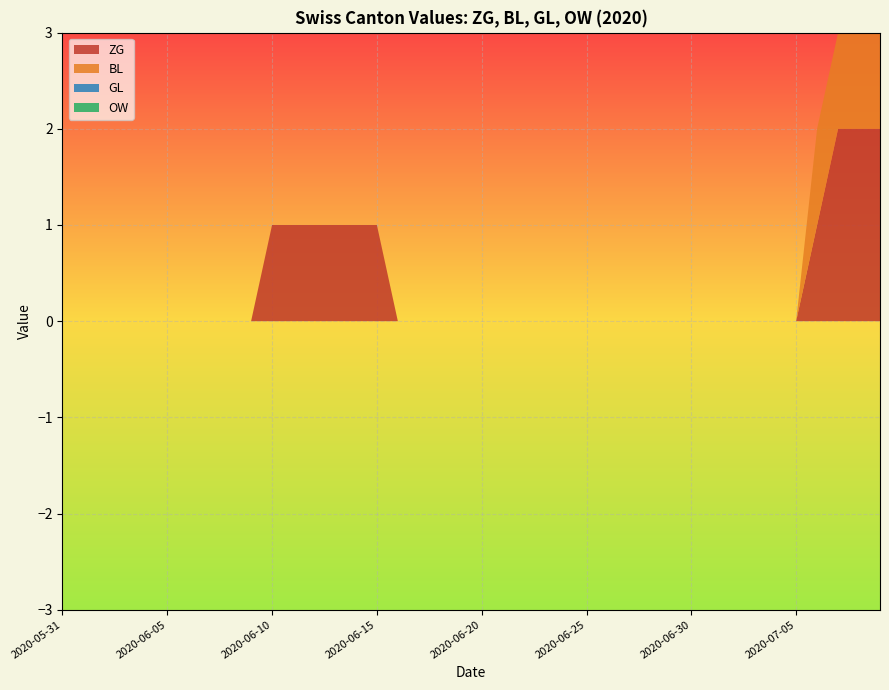

Reading left to right, what are all the values shown in this chart?

ZG: 2020-05-31=0	2020-06-01=0	2020-06-02=0	2020-06-03=0	2020-06-04=0	2020-06-05=0	2020-06-06=0	2020-06-07=0	2020-06-08=0	2020-06-09=0	2020-06-10=1	2020-06-11=1	2020-06-12=1	2020-06-13=1	2020-06-14=1	2020-06-15=1	2020-06-16=0	2020-06-17=0	2020-06-18=0	2020-06-19=0	2020-06-20=0	2020-06-21=0	2020-06-22=0	2020-06-23=0	2020-06-24=0	2020-06-25=0	2020-06-26=0	2020-06-27=0	2020-06-28=0	2020-06-29=0	2020-06-30=0	2020-07-01=0	2020-07-02=0	2020-07-03=0	2020-07-04=0	2020-07-05=0	2020-07-06=1	2020-07-07=2	2020-07-08=2	2020-07-09=2
BL: 2020-05-31=0	2020-06-01=0	2020-06-02=0	2020-06-03=0	2020-06-04=0	2020-06-05=0	2020-06-06=0	2020-06-07=0	2020-06-08=0	2020-06-09=0	2020-06-10=0	2020-06-11=0	2020-06-12=0	2020-06-13=0	2020-06-14=0	2020-06-15=0	2020-06-16=0	2020-06-17=0	2020-06-18=0	2020-06-19=0	2020-06-20=0	2020-06-21=0	2020-06-22=0	2020-06-23=0	2020-06-24=0	2020-06-25=0	2020-06-26=0	2020-06-27=0	2020-06-28=0	2020-06-29=0	2020-06-30=0	2020-07-01=0	2020-07-02=0	2020-07-03=0	2020-07-04=0	2020-07-05=0	2020-07-06=1	2020-07-07=1	2020-07-08=1	2020-07-09=1
GL: 2020-05-31=0	2020-06-01=0	2020-06-02=0	2020-06-03=0	2020-06-04=0	2020-06-05=0	2020-06-06=0	2020-06-07=0	2020-06-08=0	2020-06-09=0	2020-06-10=0	2020-06-11=0	2020-06-12=0	2020-06-13=0	2020-06-14=0	2020-06-15=0	2020-06-16=0	2020-06-17=0	2020-06-18=0	2020-06-19=0	2020-06-20=0	2020-06-21=0	2020-06-22=0	2020-06-23=0	2020-06-24=0	2020-06-25=0	2020-06-26=0	2020-06-27=0	2020-06-28=0	2020-06-29=0	2020-06-30=0	2020-07-01=0	2020-07-02=0	2020-07-03=0	2020-07-04=0	2020-07-05=0	2020-07-06=0	2020-07-07=0	2020-07-08=0	2020-07-09=0
OW: 2020-05-31=0	2020-06-01=0	2020-06-02=0	2020-06-03=0	2020-06-04=0	2020-06-05=0	2020-06-06=0	2020-06-07=0	2020-06-08=0	2020-06-09=0	2020-06-10=0	2020-06-11=0	2020-06-12=0	2020-06-13=0	2020-06-14=0	2020-06-15=0	2020-06-16=0	2020-06-17=0	2020-06-18=0	2020-06-19=0	2020-06-20=0	2020-06-21=0	2020-06-22=0	2020-06-23=0	2020-06-24=0	2020-06-25=0	2020-06-26=0	2020-06-27=0	2020-06-28=0	2020-06-29=0	2020-06-30=0	2020-07-01=0	2020-07-02=0	2020-07-03=0	2020-07-04=0	2020-07-05=0	2020-07-06=0	2020-07-07=0	2020-07-08=0	2020-07-09=0